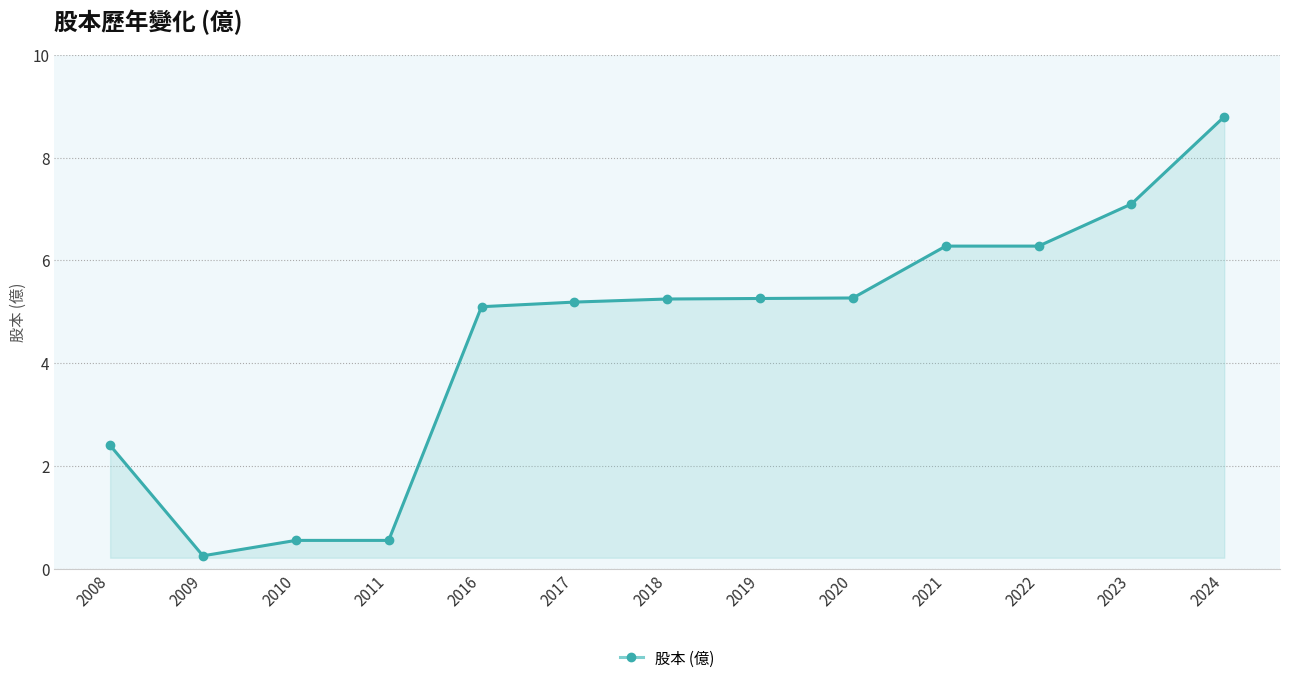

What is the value of the 8th point from the left?

5.3